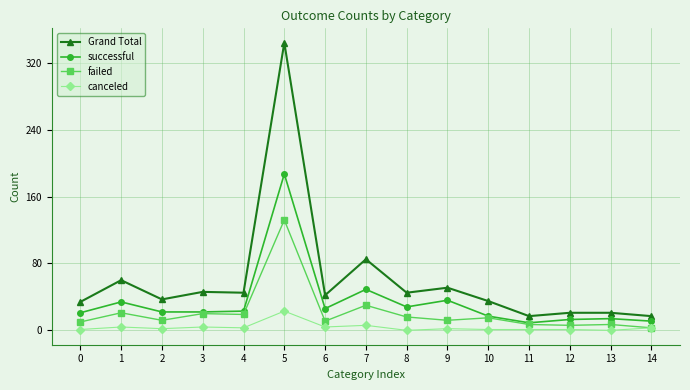

True or false: canceled and successful cross at least once.

False